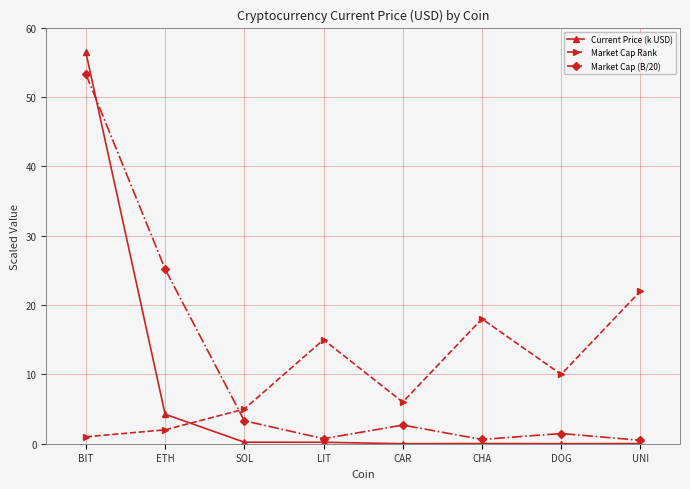

What is the total value across all series at LIT?

15.9